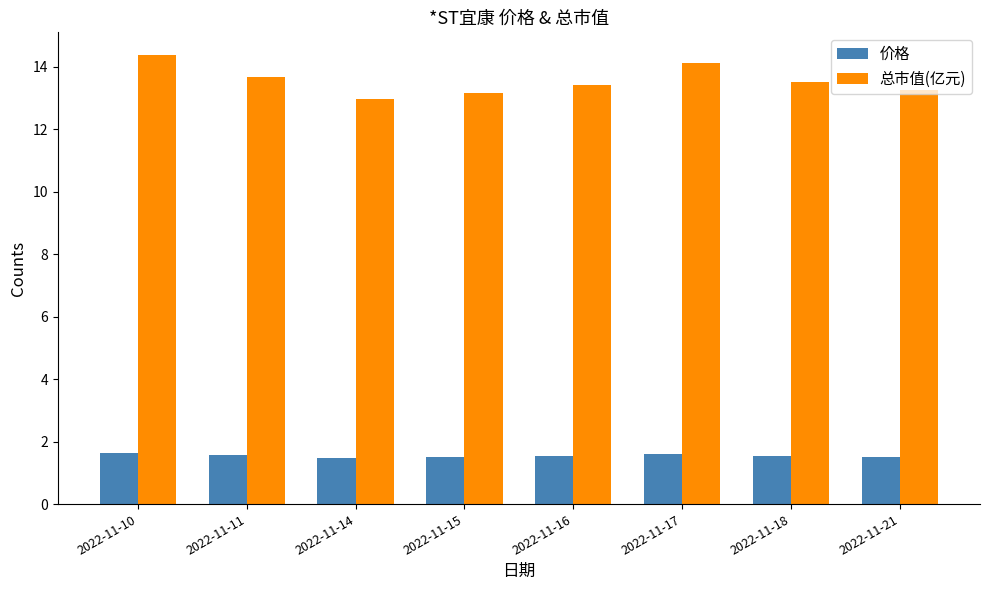

How many values in the 总市值(亿元) series are below 13?

1